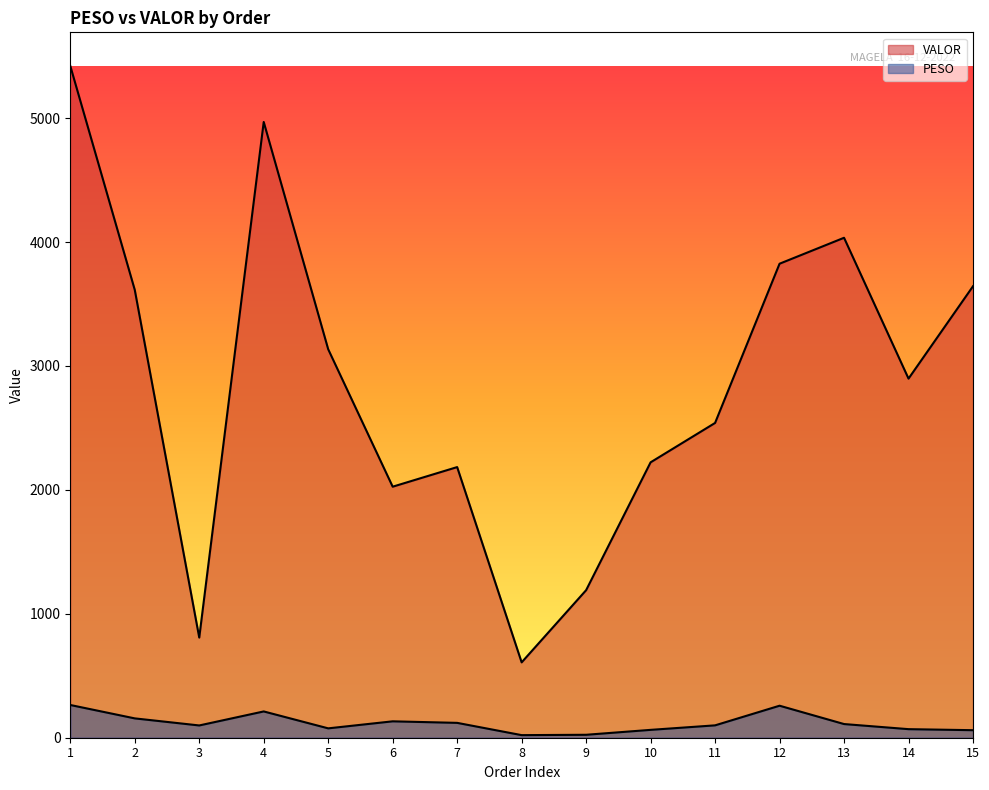

At which label is PESO closest to 142?

6